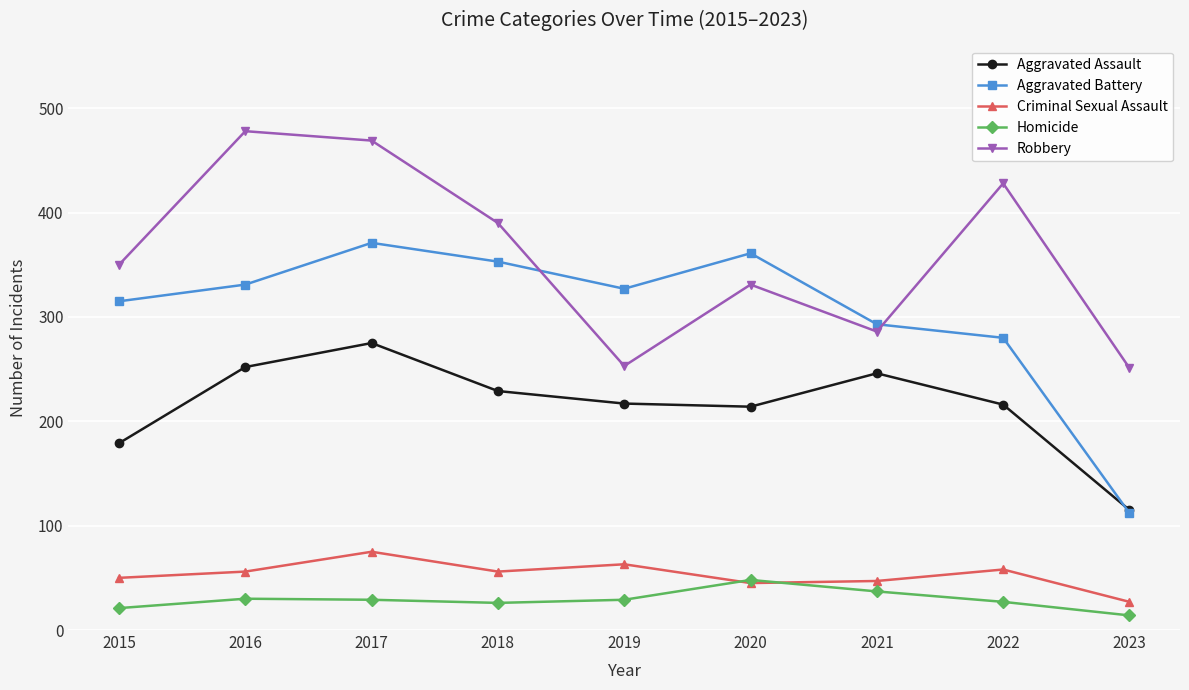

List the series in order of their peak value, lowest first.

Homicide, Criminal Sexual Assault, Aggravated Assault, Aggravated Battery, Robbery